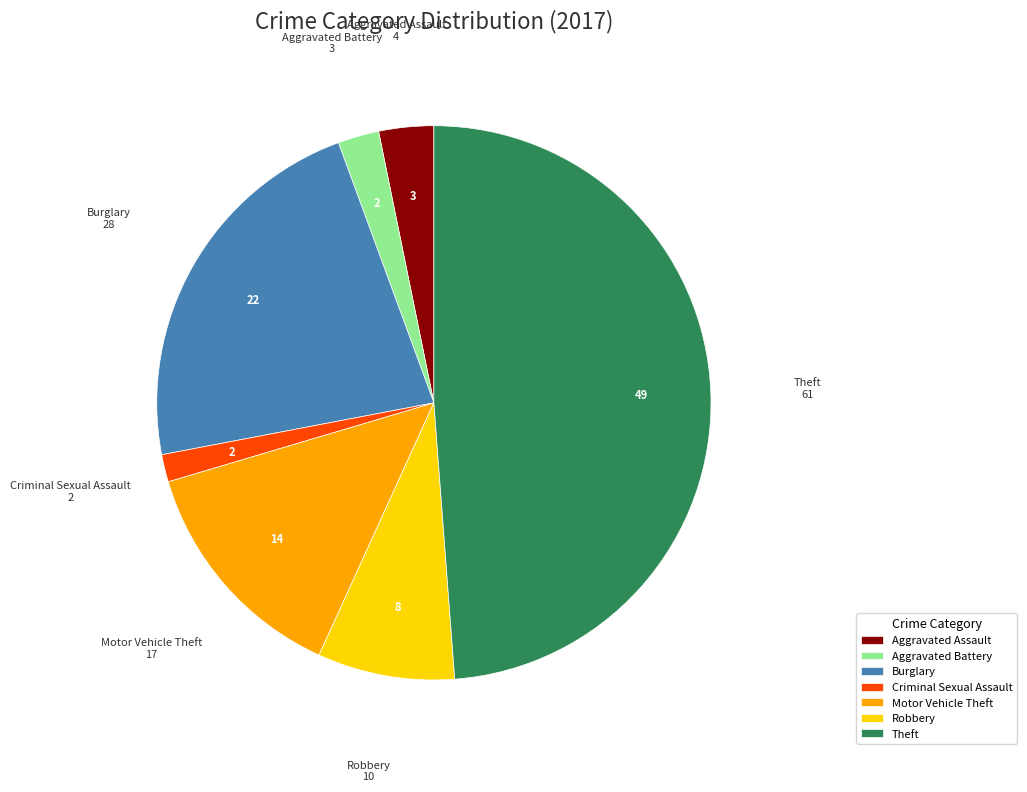

Which category has the biggest portion of the pie?

Theft